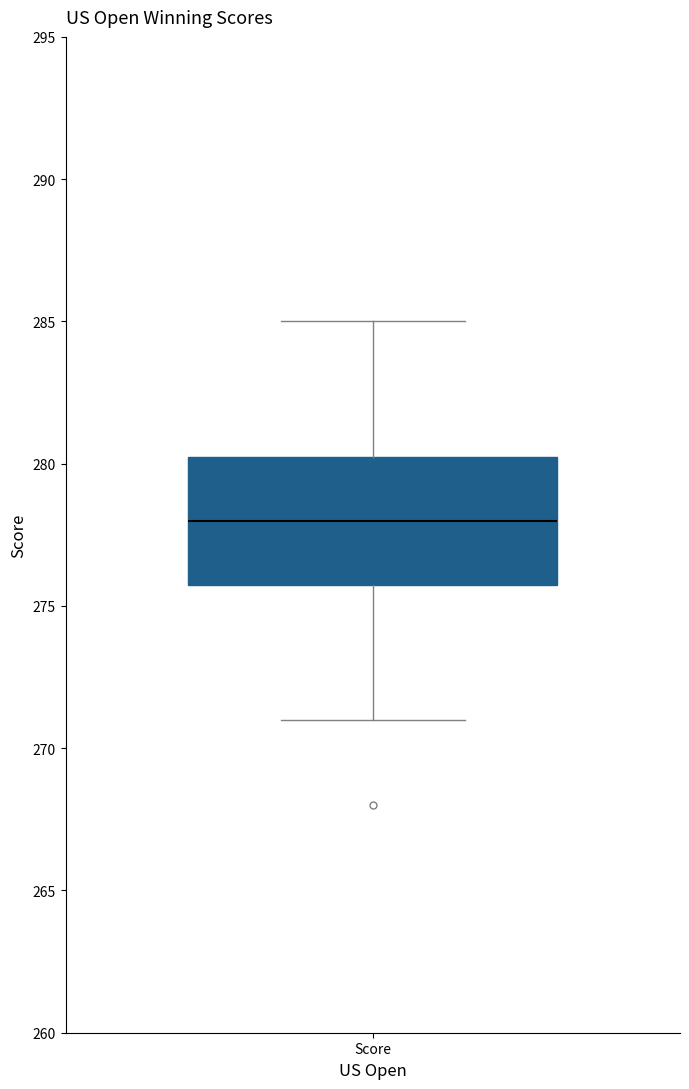

Where does the upper whisker of the box for Score end on the y-axis? The values are not printed on the chart, so give them approximately, as read against the axis.

285.0